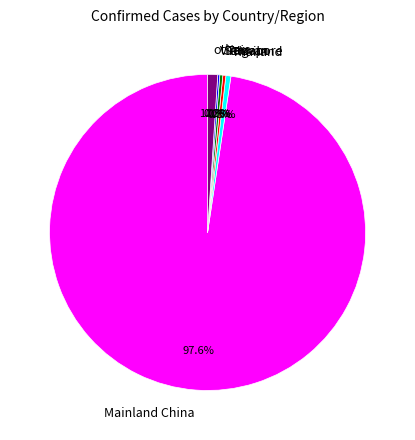

Which category has the biggest portion of the pie?

Mainland China